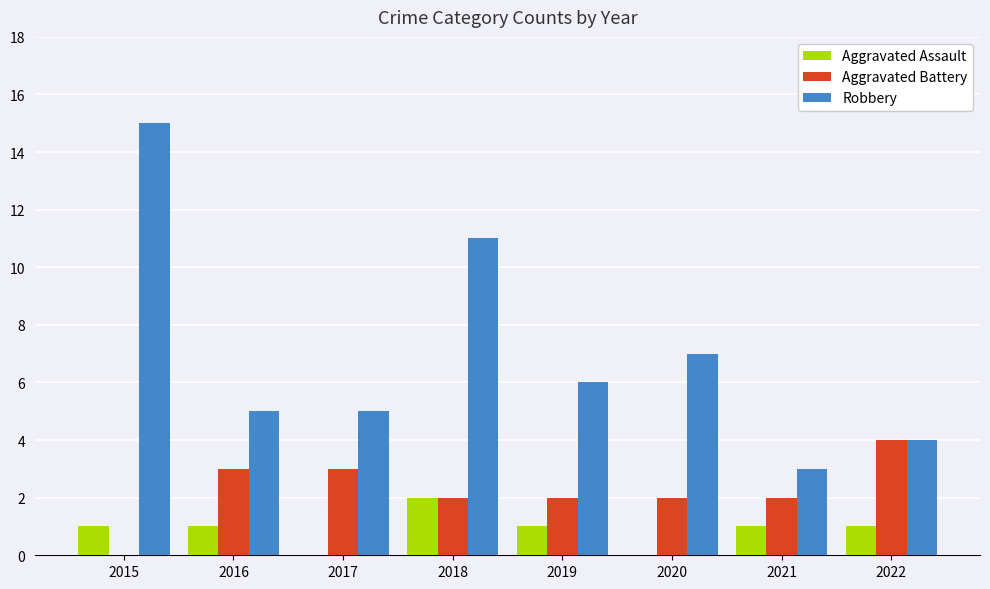

At which category is the sum across all series the highest?

2015